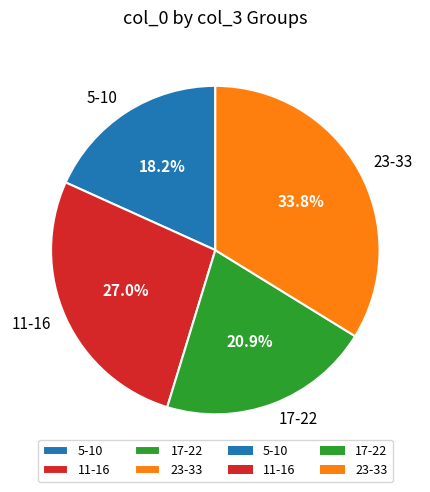

How many slices are in this pie chart?

4